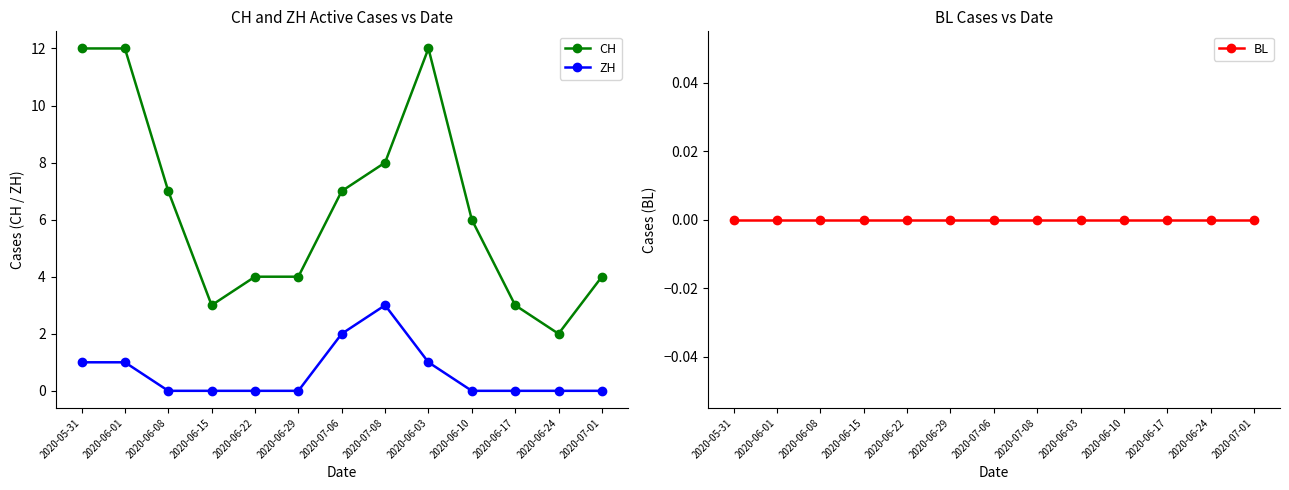

Reading right to left, list all the values displayed in this chart.

CH: 2020-07-01=4	2020-06-24=2	2020-06-17=3	2020-06-10=6	2020-06-03=12	2020-07-08=8	2020-07-06=7	2020-06-29=4	2020-06-22=4	2020-06-15=3	2020-06-08=7	2020-06-01=12	2020-05-31=12
ZH: 2020-07-01=0	2020-06-24=0	2020-06-17=0	2020-06-10=0	2020-06-03=1	2020-07-08=3	2020-07-06=2	2020-06-29=0	2020-06-22=0	2020-06-15=0	2020-06-08=0	2020-06-01=1	2020-05-31=1
BL: 2020-07-01=0	2020-06-24=0	2020-06-17=0	2020-06-10=0	2020-06-03=0	2020-07-08=0	2020-07-06=0	2020-06-29=0	2020-06-22=0	2020-06-15=0	2020-06-08=0	2020-06-01=0	2020-05-31=0